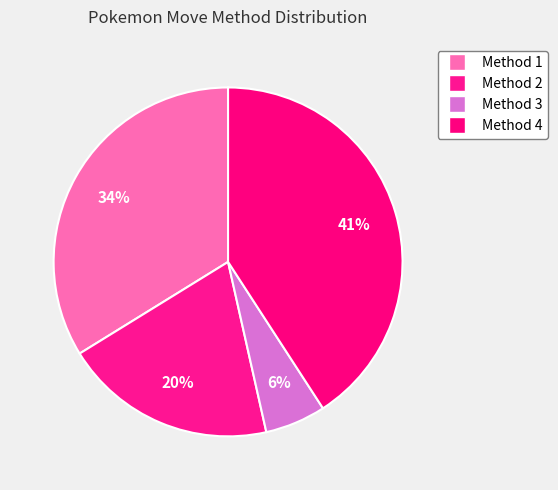

How many slices are in this pie chart?

4